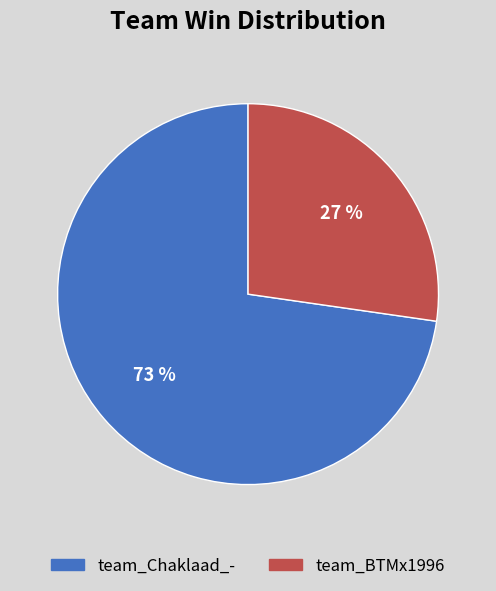

Count the number of slices in the pie.

2